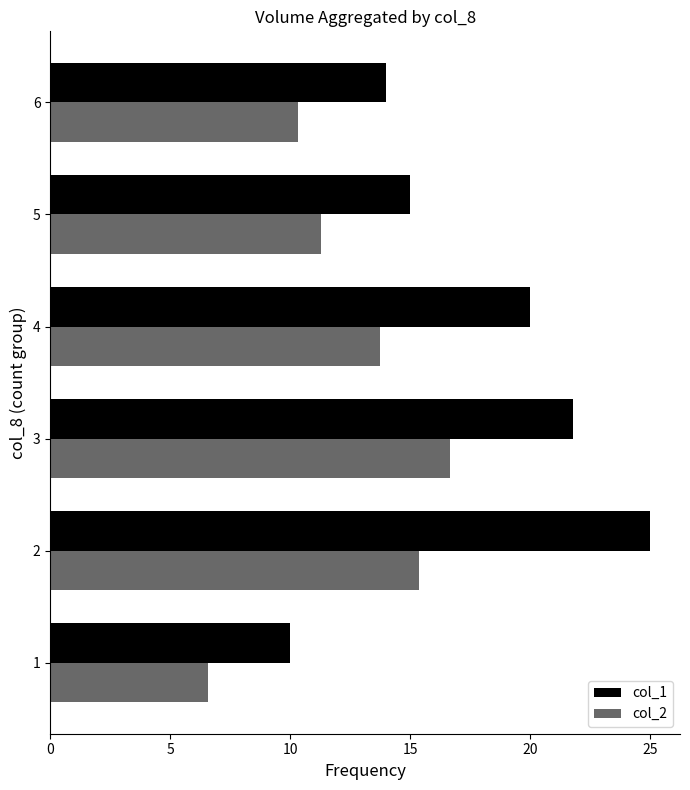

What is the total value across all series at 5?

26.3